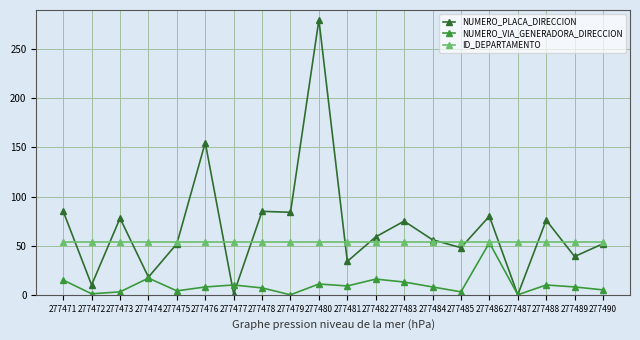

What is the maximum value for ID_DEPARTAMENTO?

54